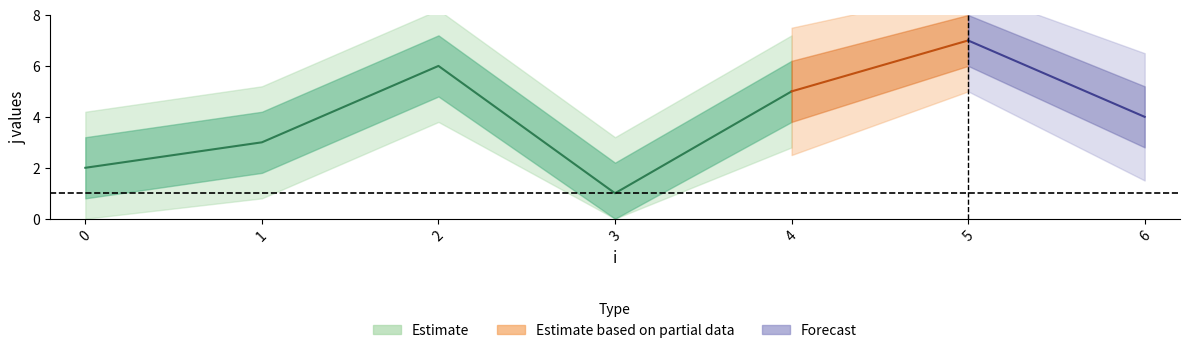

Does the chart have visible grid lines?

No